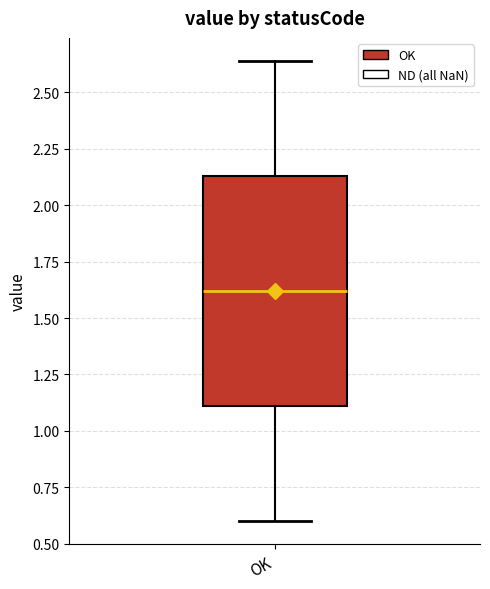

Transcribe this box plot: give where the median line is, the range the box spans, and where the two whiskers end, as read against the y-axis. The values are not printed on the chart, so give them approximately, as read against the axis.

median 1.60, box 1.10 to 2.15, whiskers 0.60 to 2.65